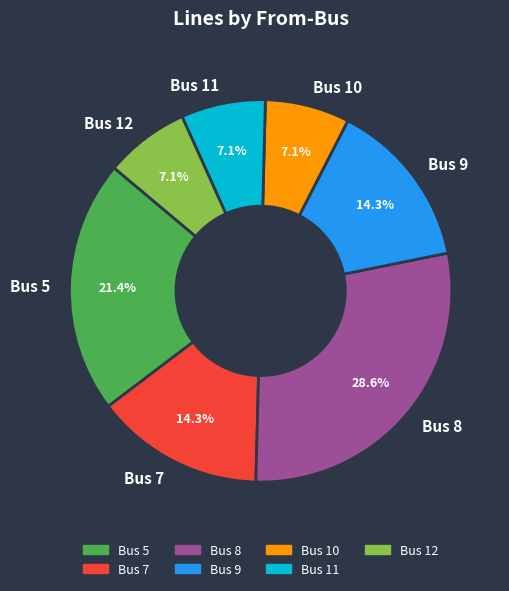

To the nearest percent, what is the average slice percentage?

14%